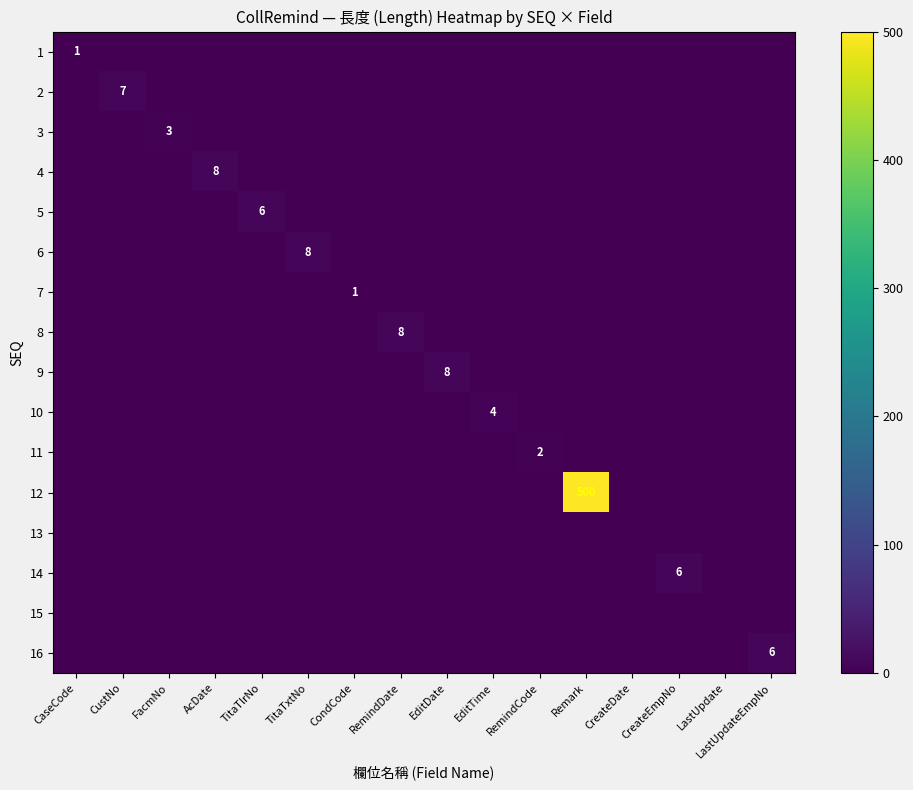

True or false: 10 has a value of 4 at EditTime.

True